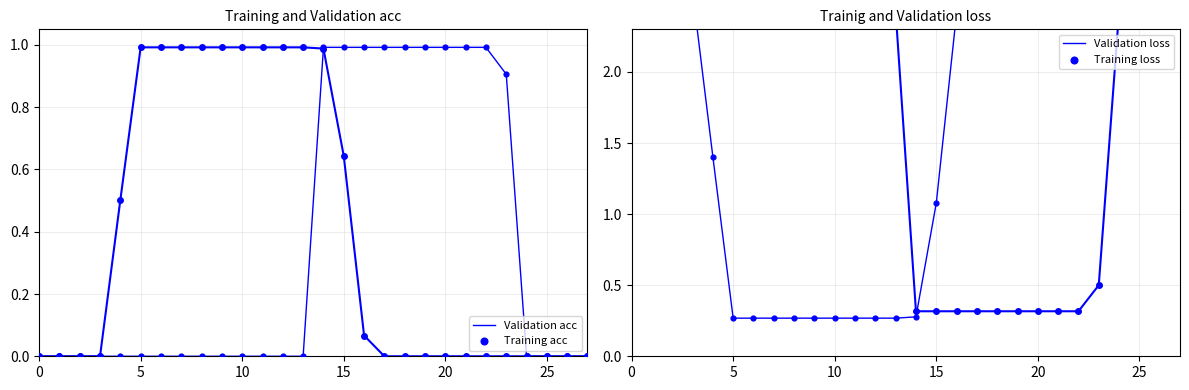

Which series has the widest spread of Y values?

Validation loss